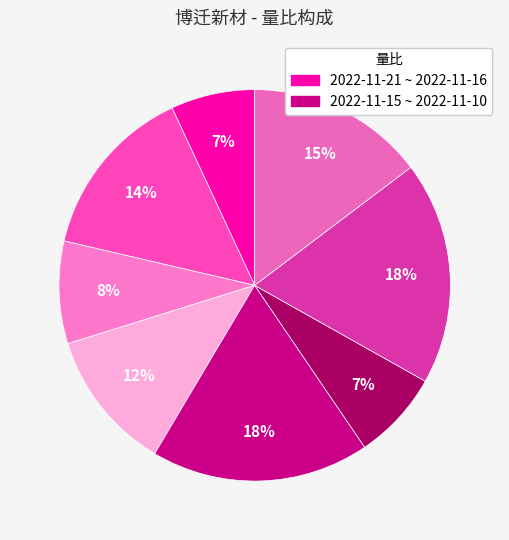

Which category has the smallest portion of the pie?

2022-11-21